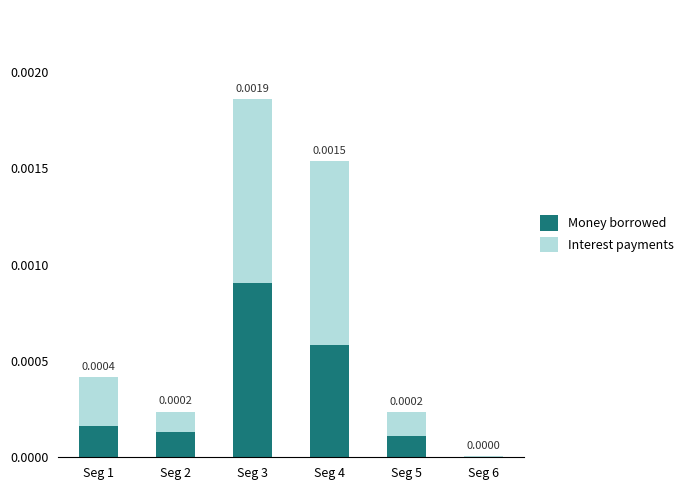

At which category is the sum across all series the highest?

Seg 3